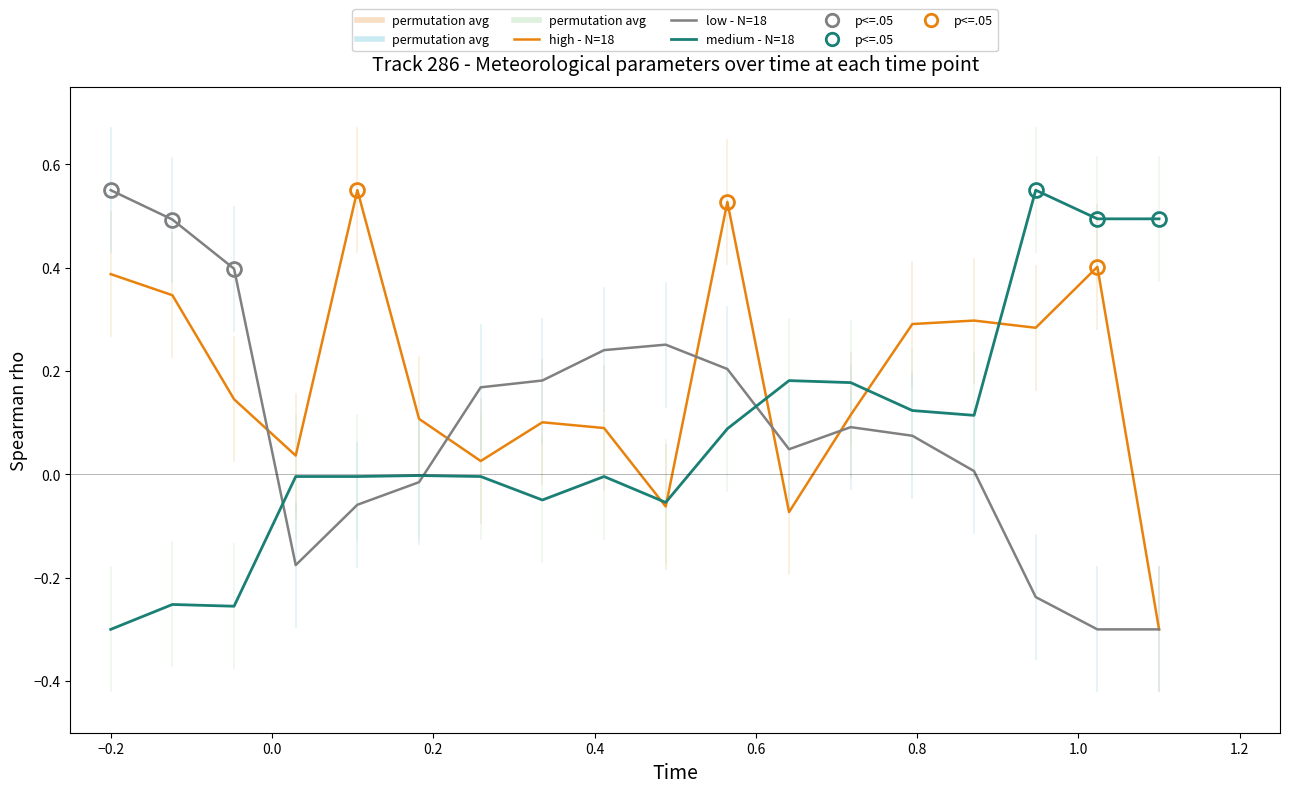

Does the chart have visible grid lines?

No